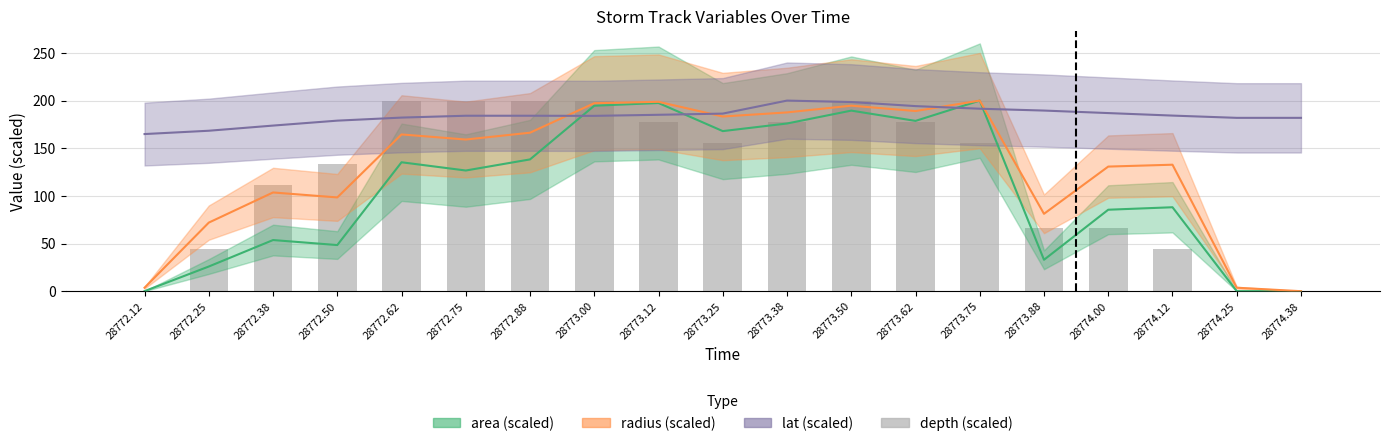

What is the difference between the maximum and minimum values?

200.0